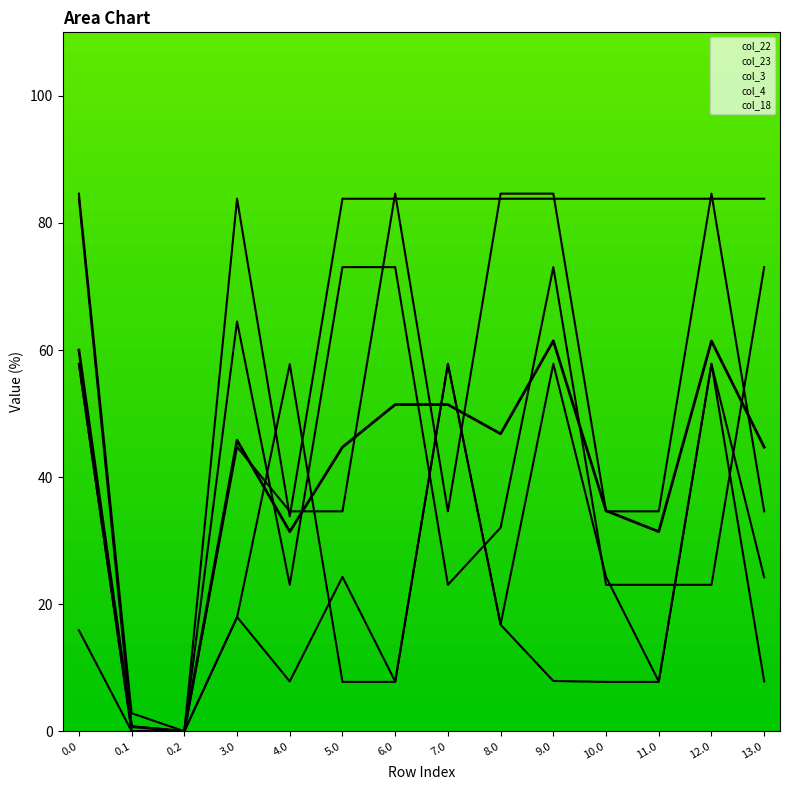

True or false: col_18 has a value of 83.8 at 5.0.

True